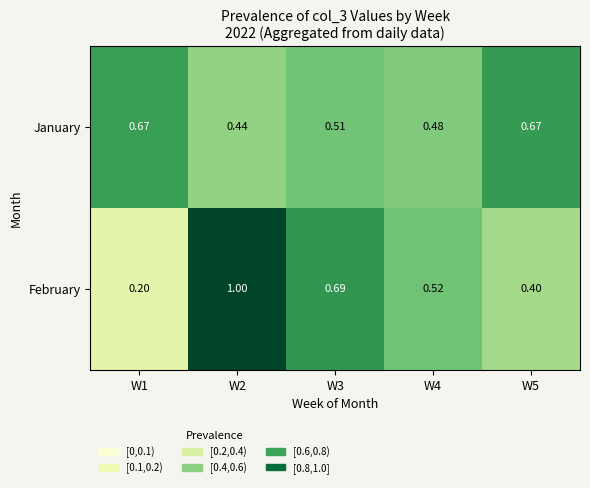

Which series has the widest spread of values?

February